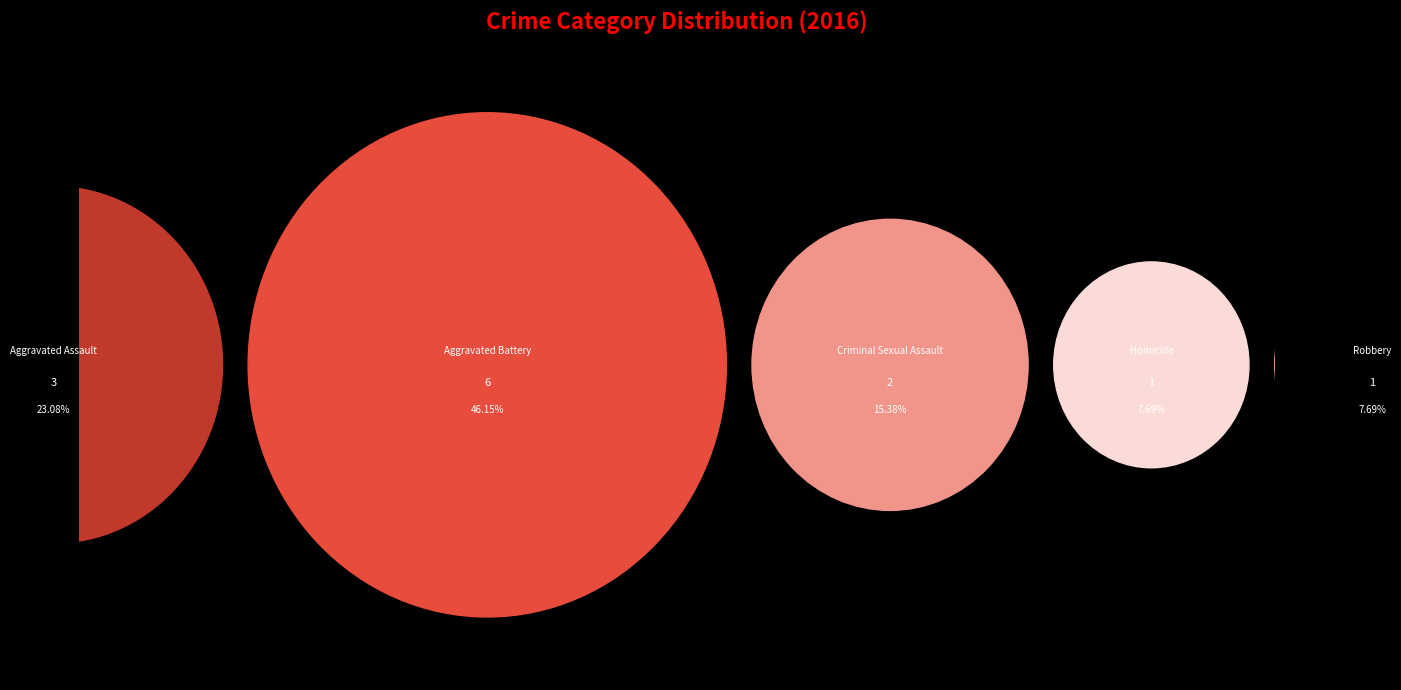

What percentage is the Aggravated Battery slice, to the nearest percent?

46%